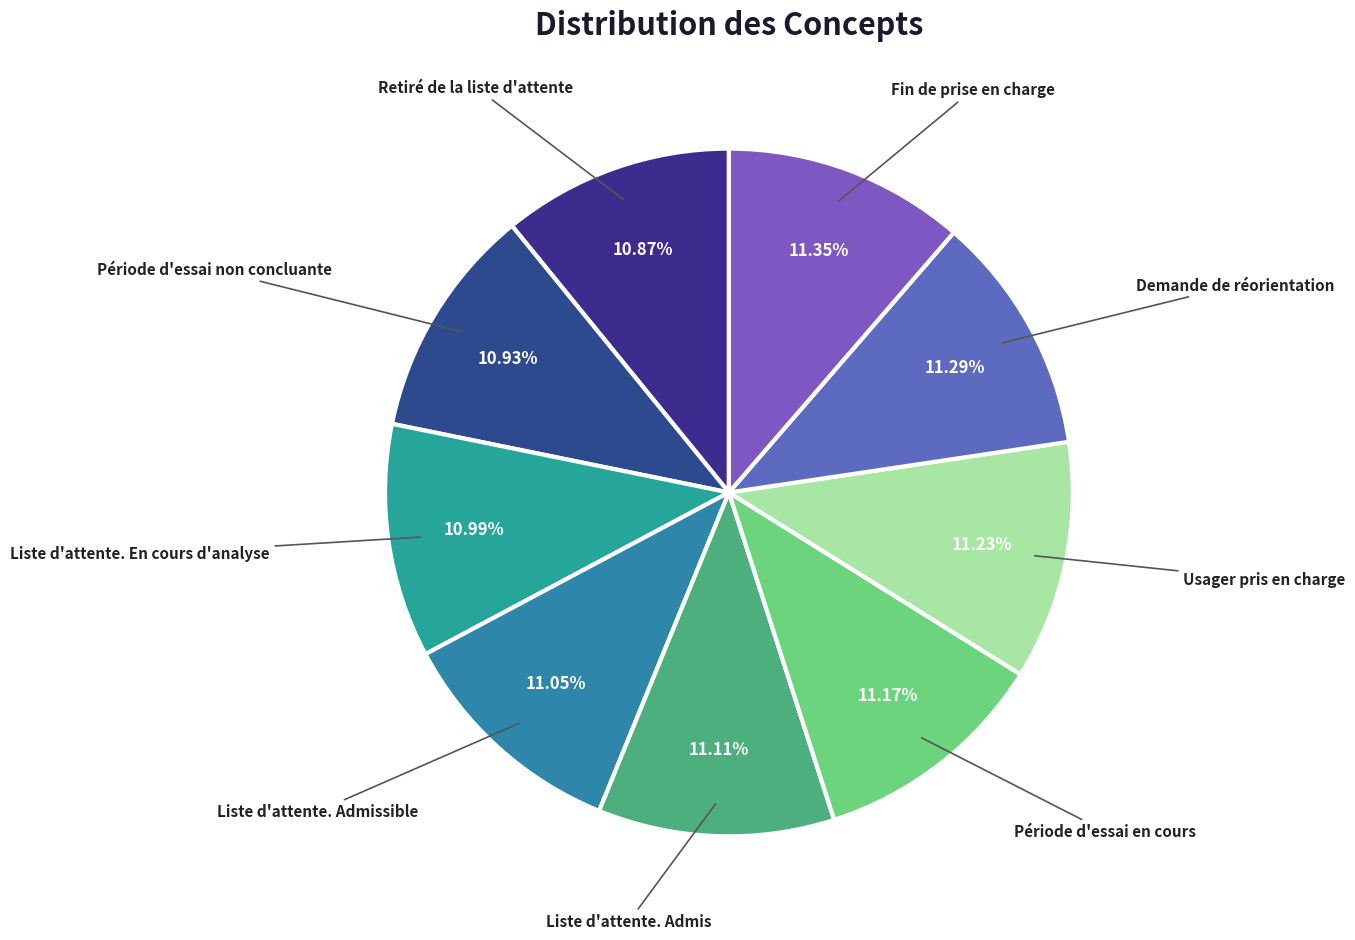

What is the smallest slice in the pie chart?

Retiré de la liste d'attente